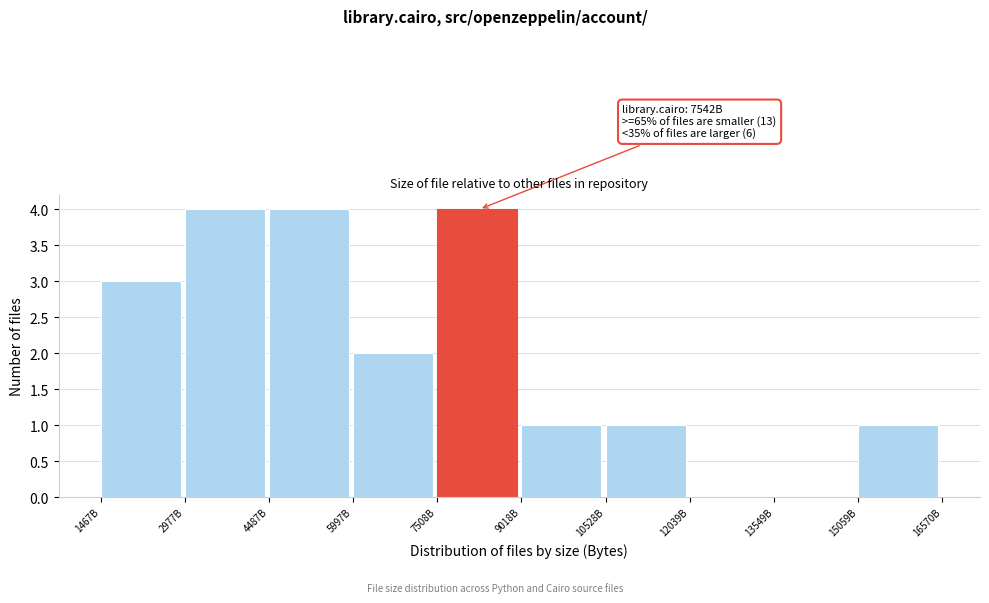

Reading right to left, transcribe all the data shown in this chart.

15059B=1	13549B=0	12039B=0	10528B=1	9018B=1	7508B=4	5997B=2	4487B=4	2977B=4	1467B=3